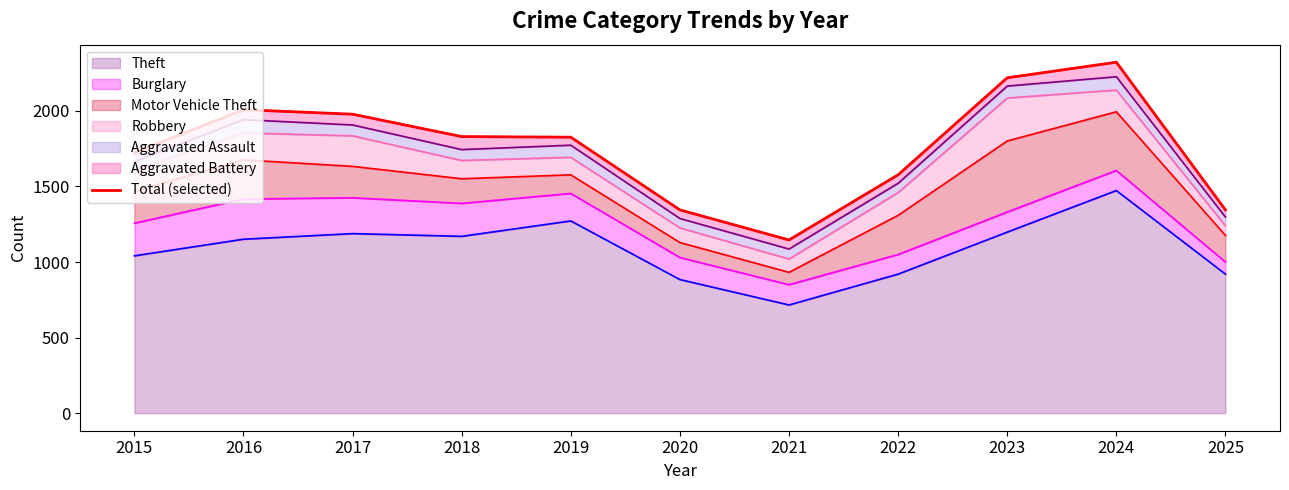

Rank the categories by value from lowest to highest.

2021, 2020, 2025, 2022, 2015, 2019, 2018, 2017, 2016, 2023, 2024